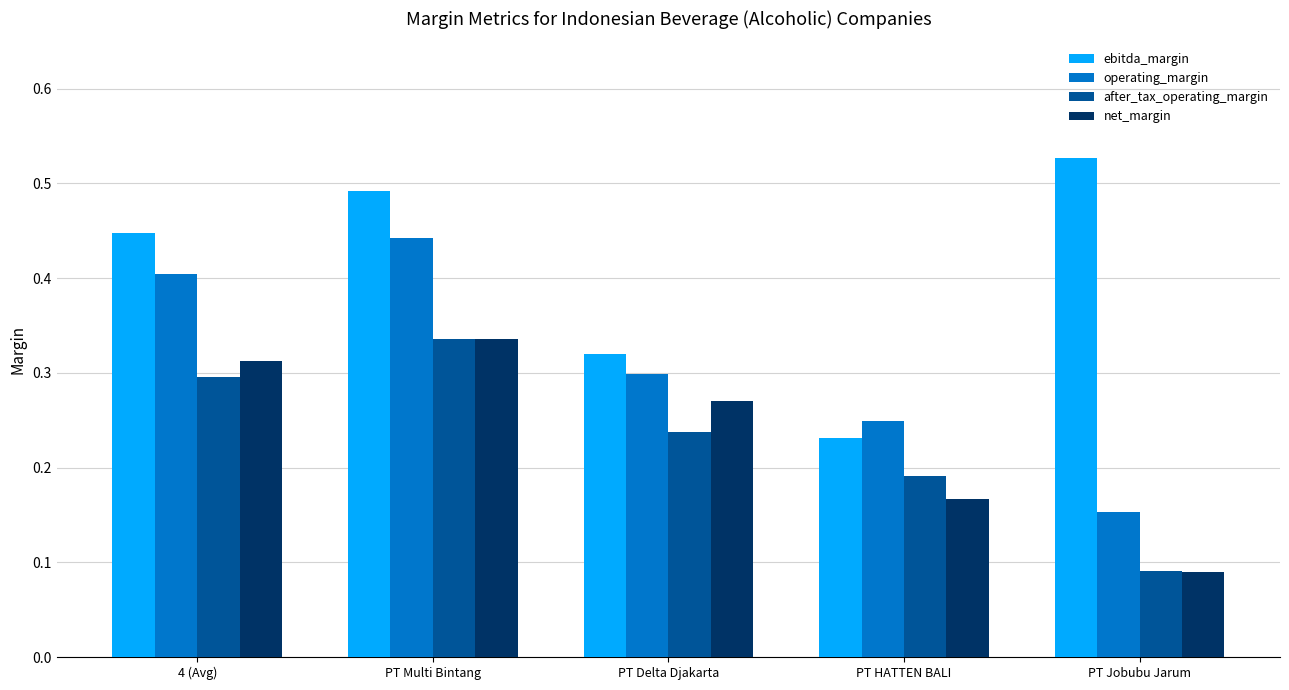

Which series changed the most between 4 (Avg) and PT HATTEN BALI?

ebitda_margin